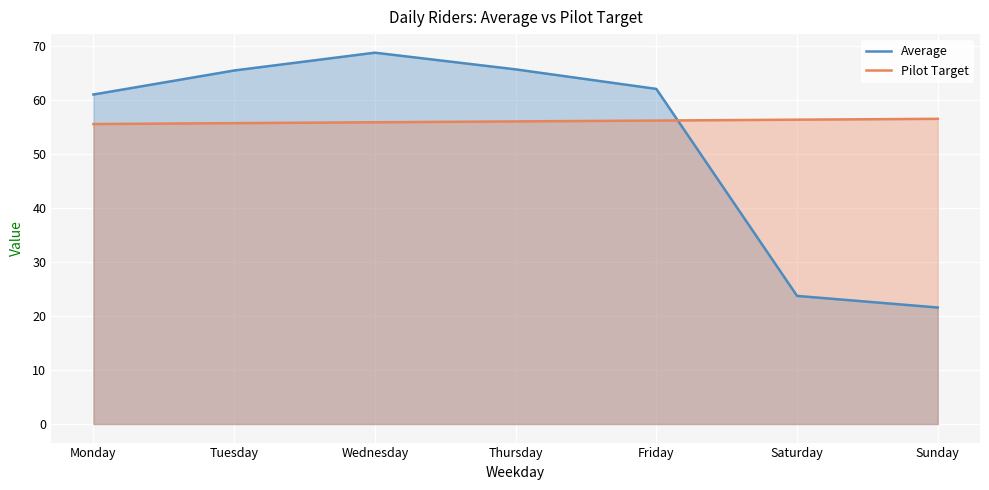

True or false: Average has more than 0 points higher than both neighbors.

True